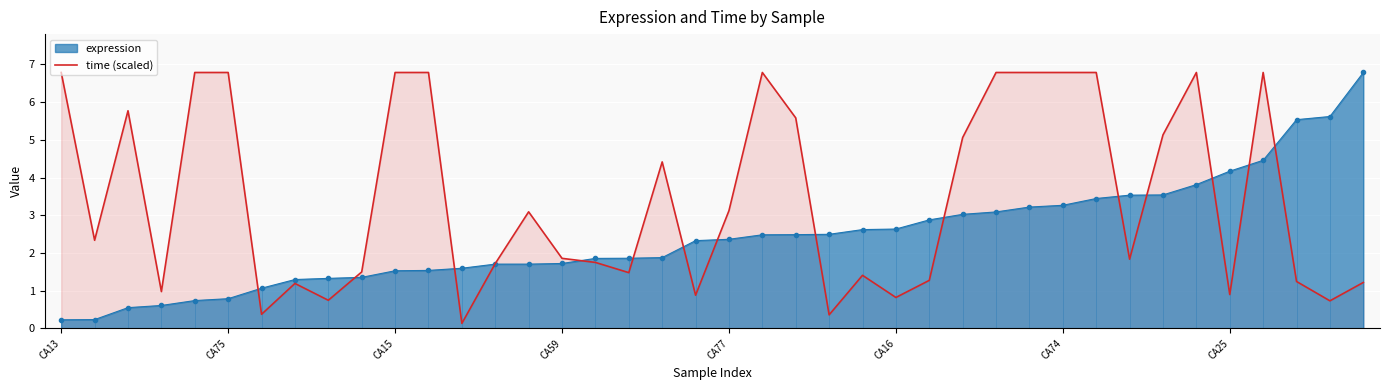

Where does the time (scaled) series first go above 2?

CA13